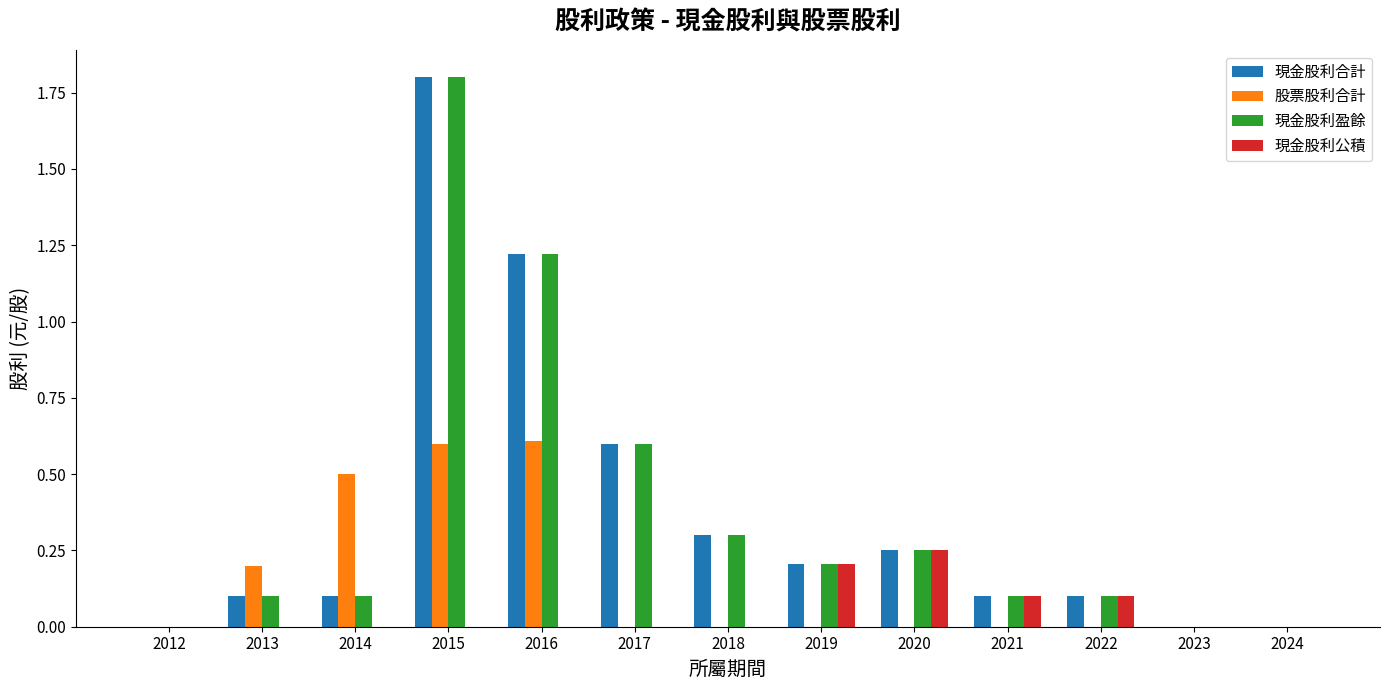

What is the sum of all 股票股利合計 values?

1.9